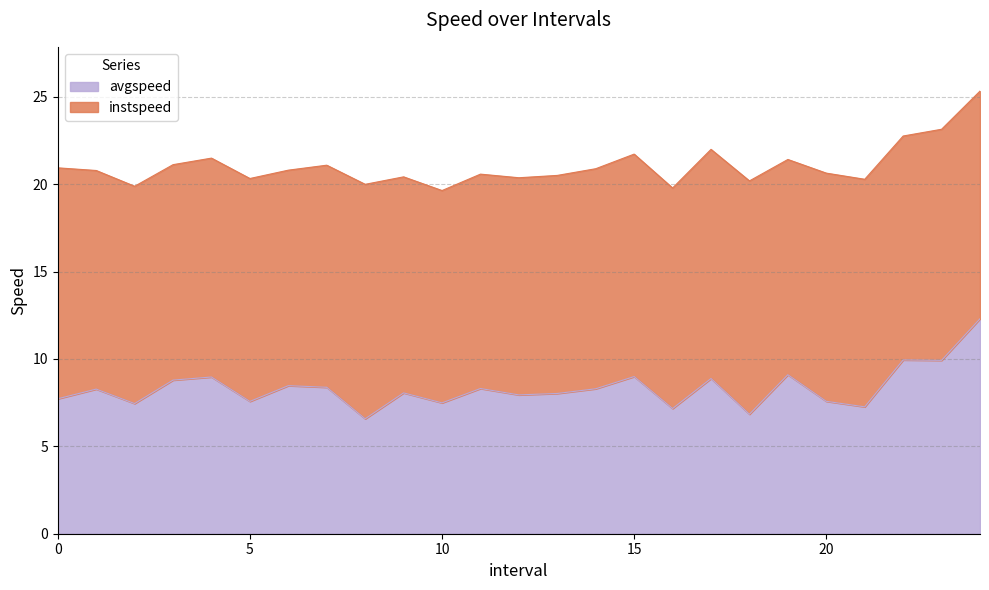

List the labels in order of value, smallest first.

8, 18, 16, 21, 2, 10, 5, 20, 0, 12, 13, 9, 1, 14, 11, 7, 6, 3, 17, 4, 15, 19, 23, 22, 24